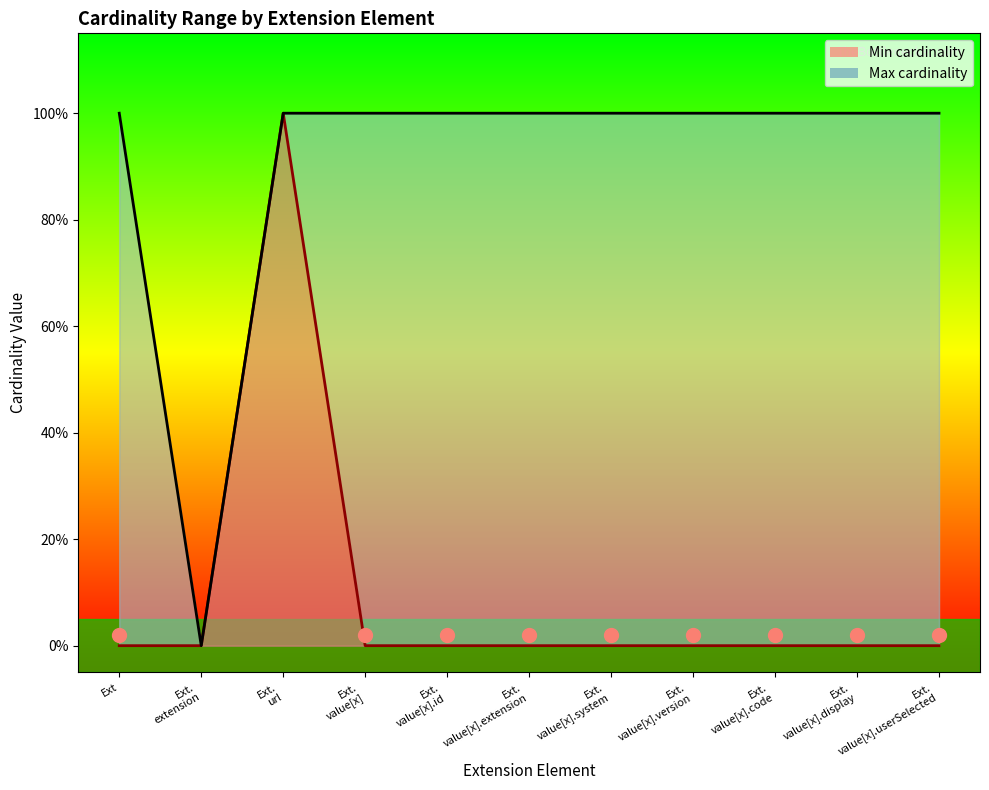

At which category is the sum across all series the highest?

Ext. url